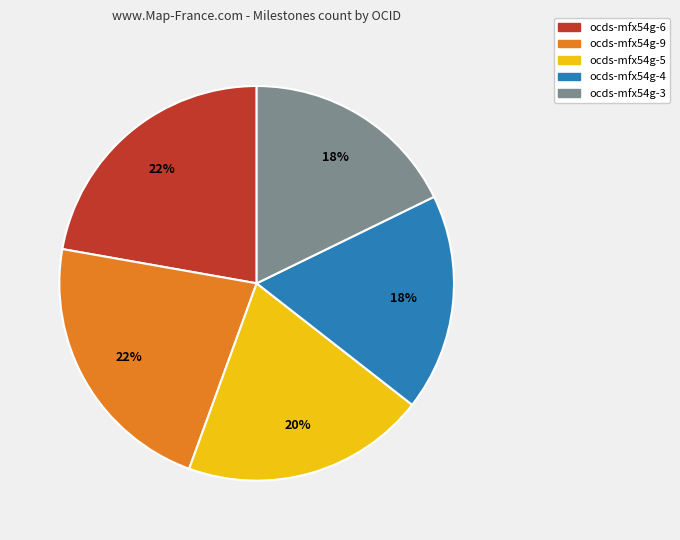

Do ocds-mfx54g-3 and ocds-mfx54g-4 together represent more than half of the pie?

No